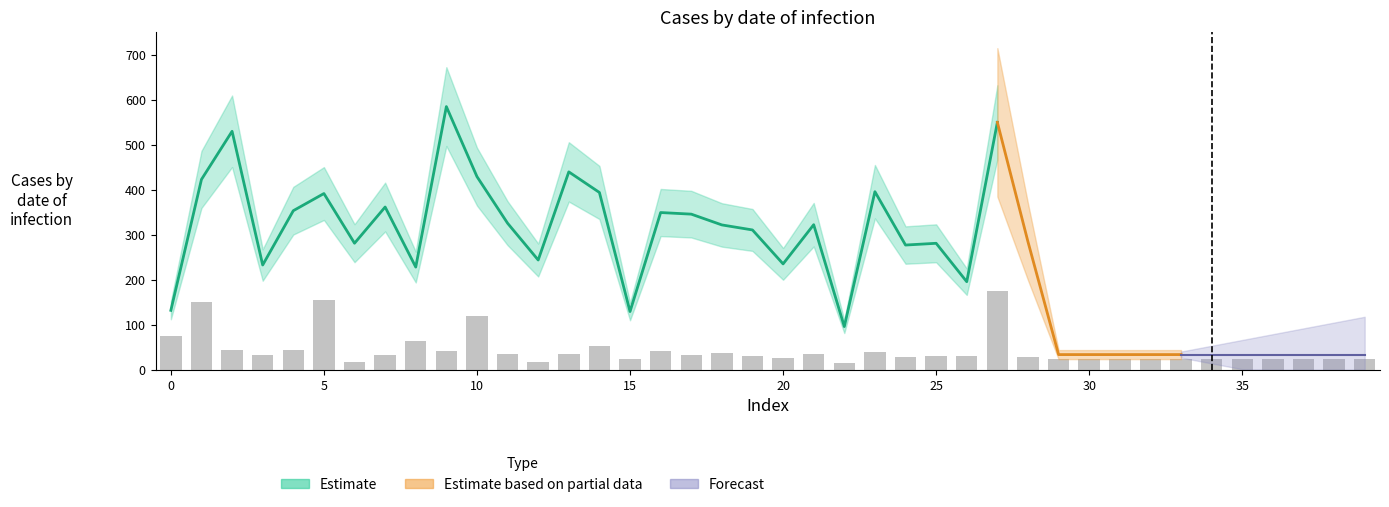

What is the ratio of the value at 36 to the value at 34?

1.0